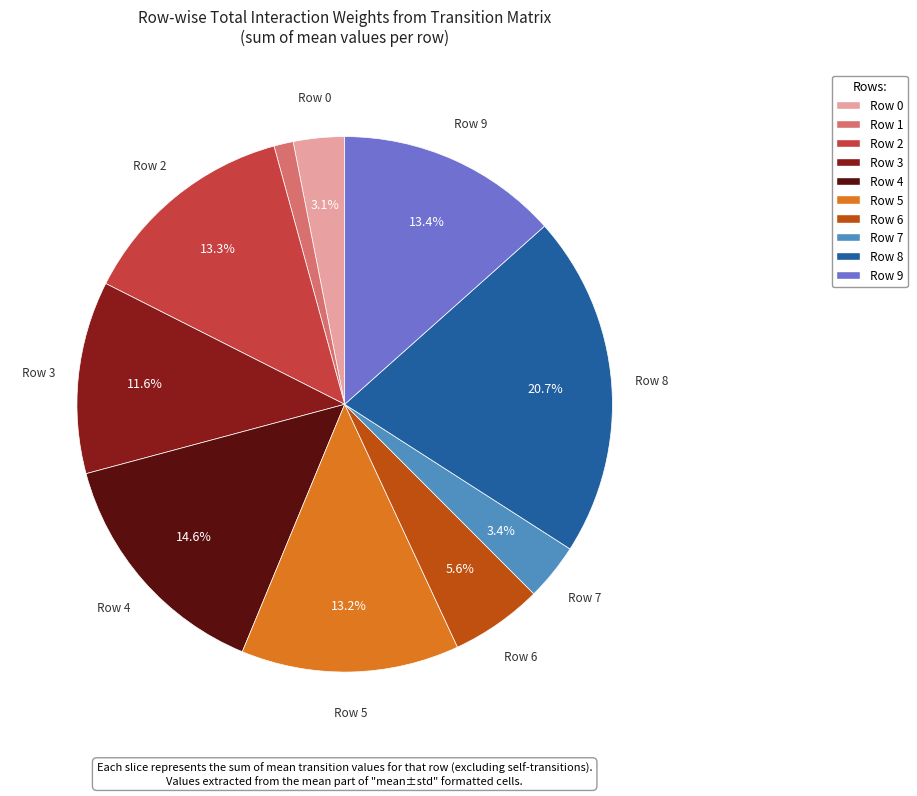

Count the number of slices in the pie.

10